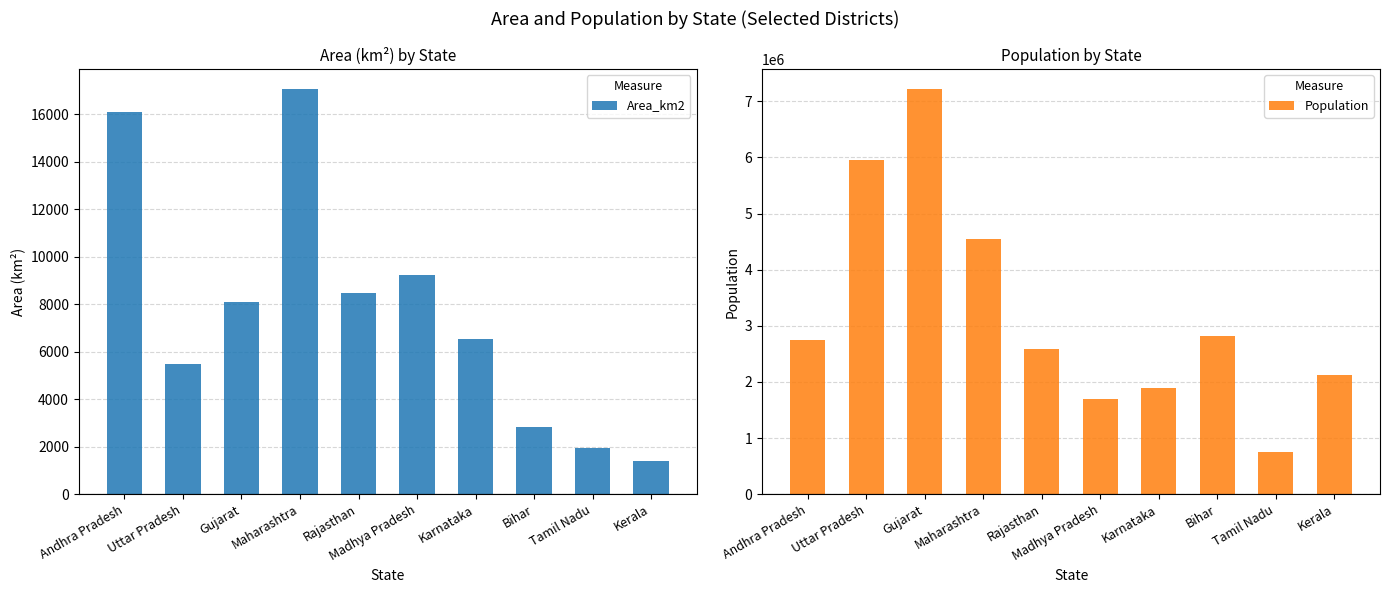

Where is Population nearest to the value 3984559?

Maharashtra